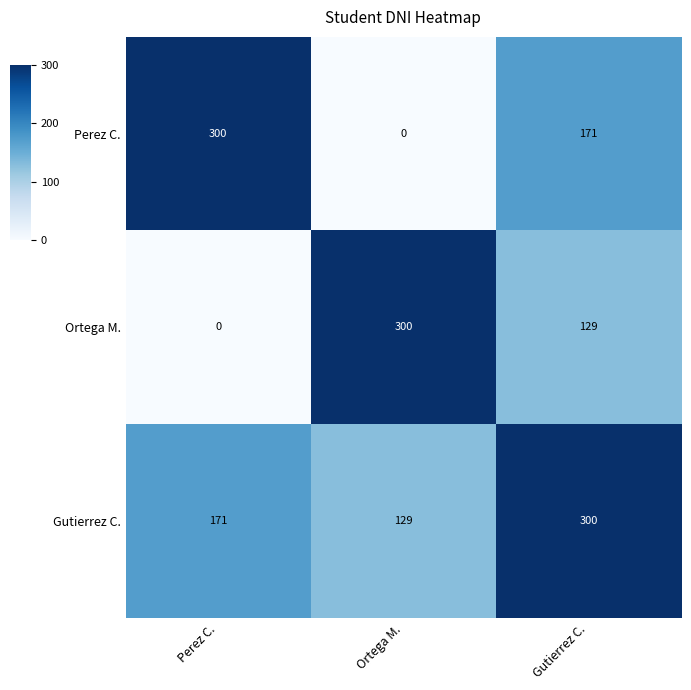

At how many categories does at least one series exceed 134?

3